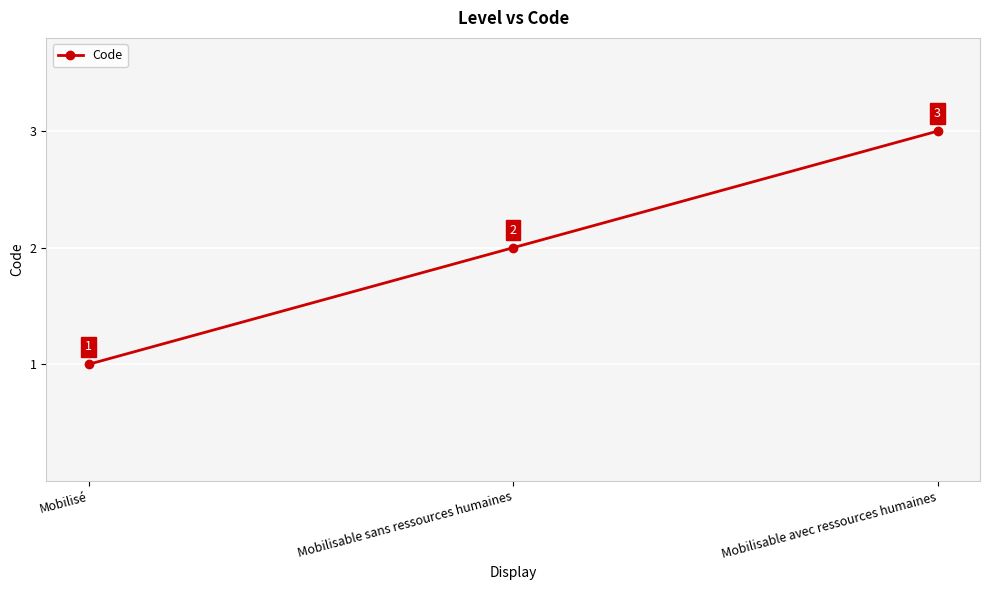

How many lines are shown in the chart?

1